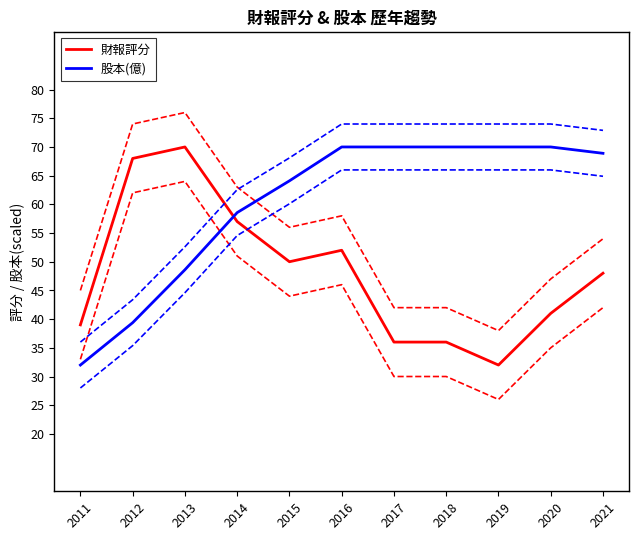

Does the chart display data point markers on the line(s)?

No